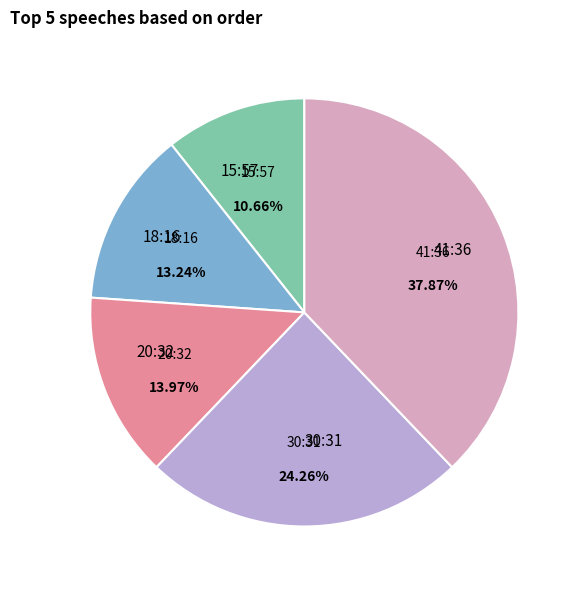

What is the ratio of the value at 20:32 to the value at 30:31?

0.6